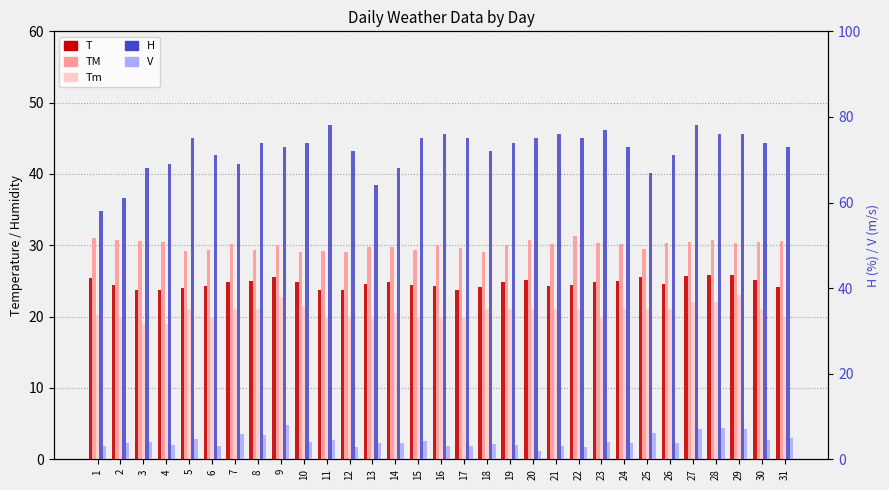

What is the value of the V bar at the 28th from the left?

7.2